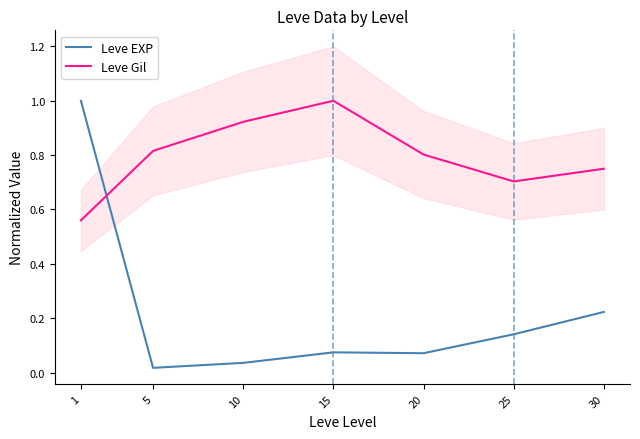

At how many categories does at least one series exceed 0?

7